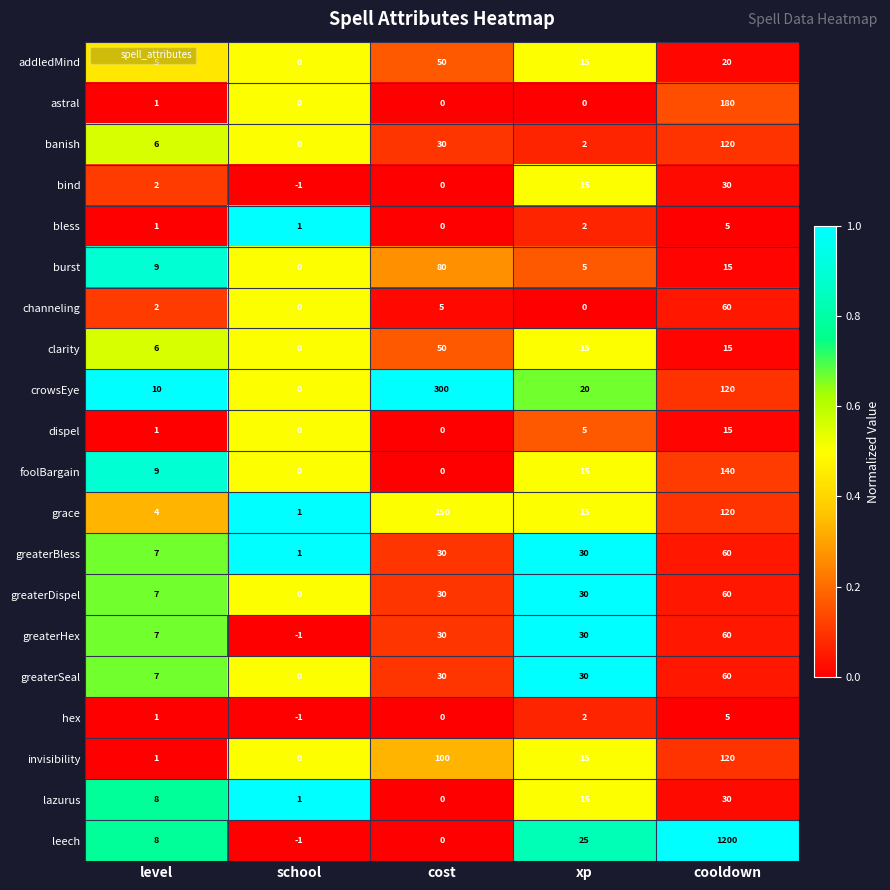

What is the total value across all series at cost?

885